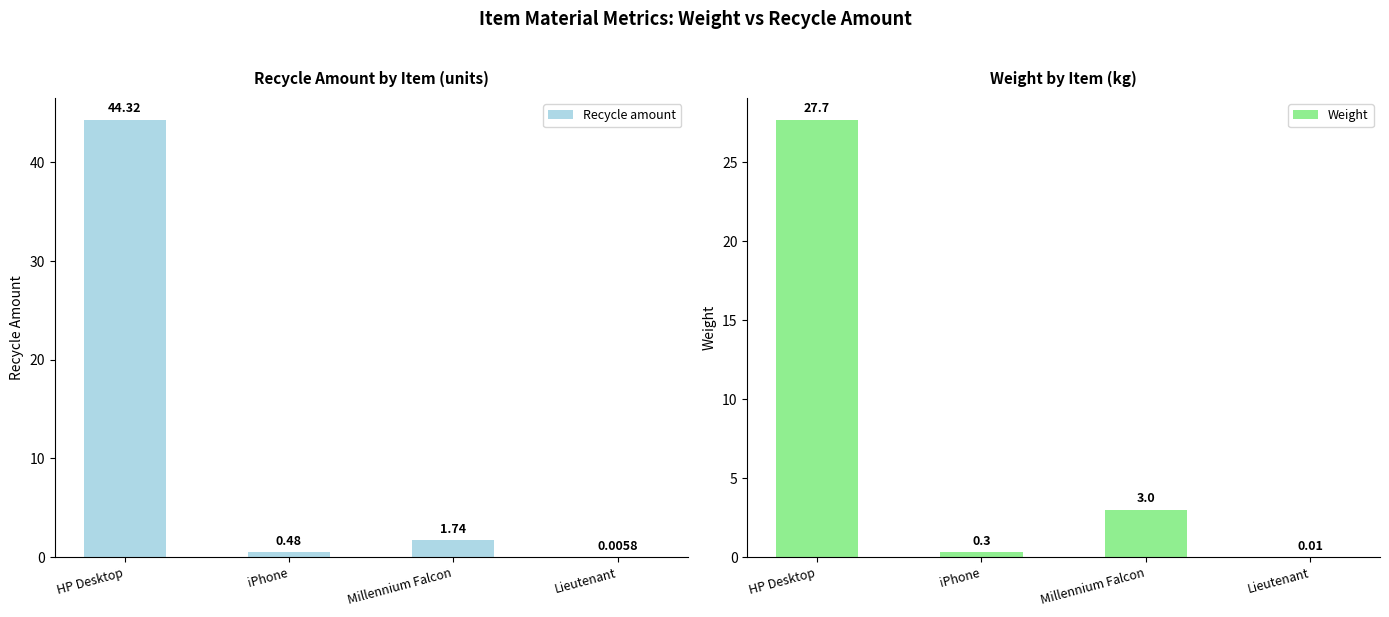

Is the value of Recycle amount at Millennium Falcon greater than the value of Weight at Millennium Falcon?

No